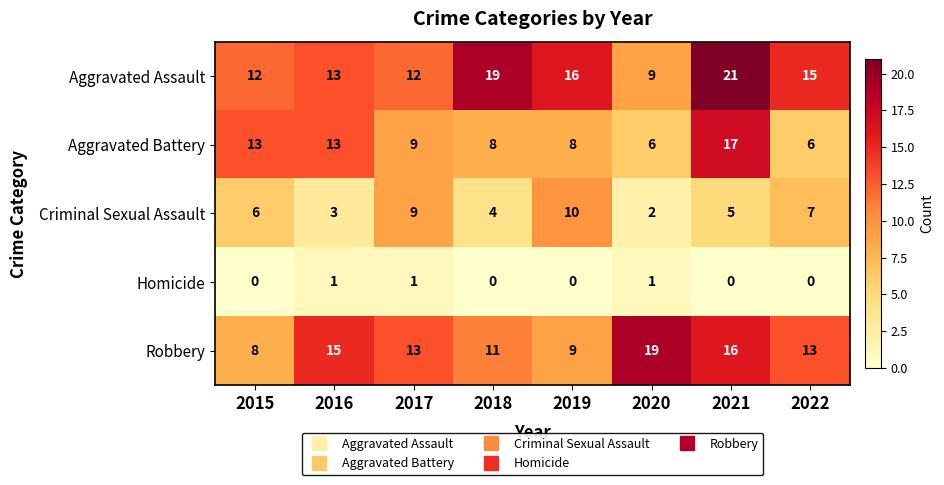

How many categories are shown in the chart?

8